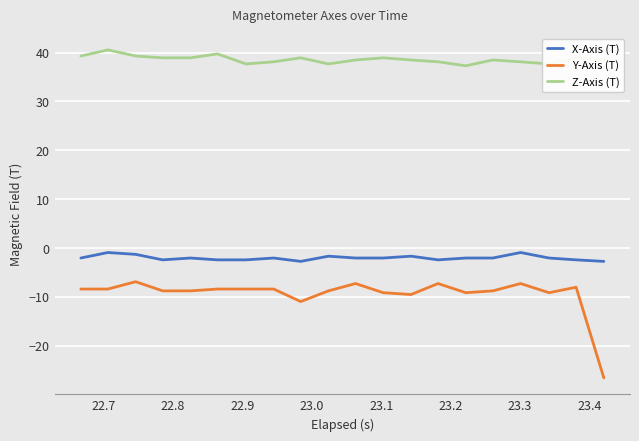

How many series are shown in this chart?

3